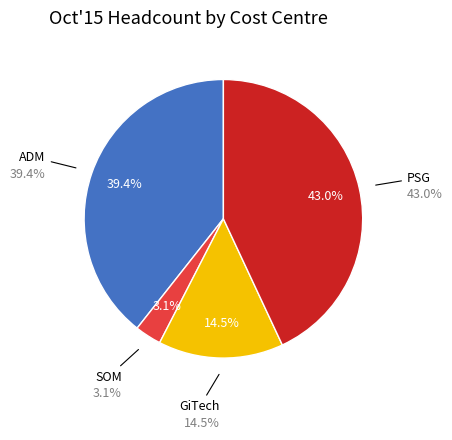

Which category has the biggest portion of the pie?

PSG